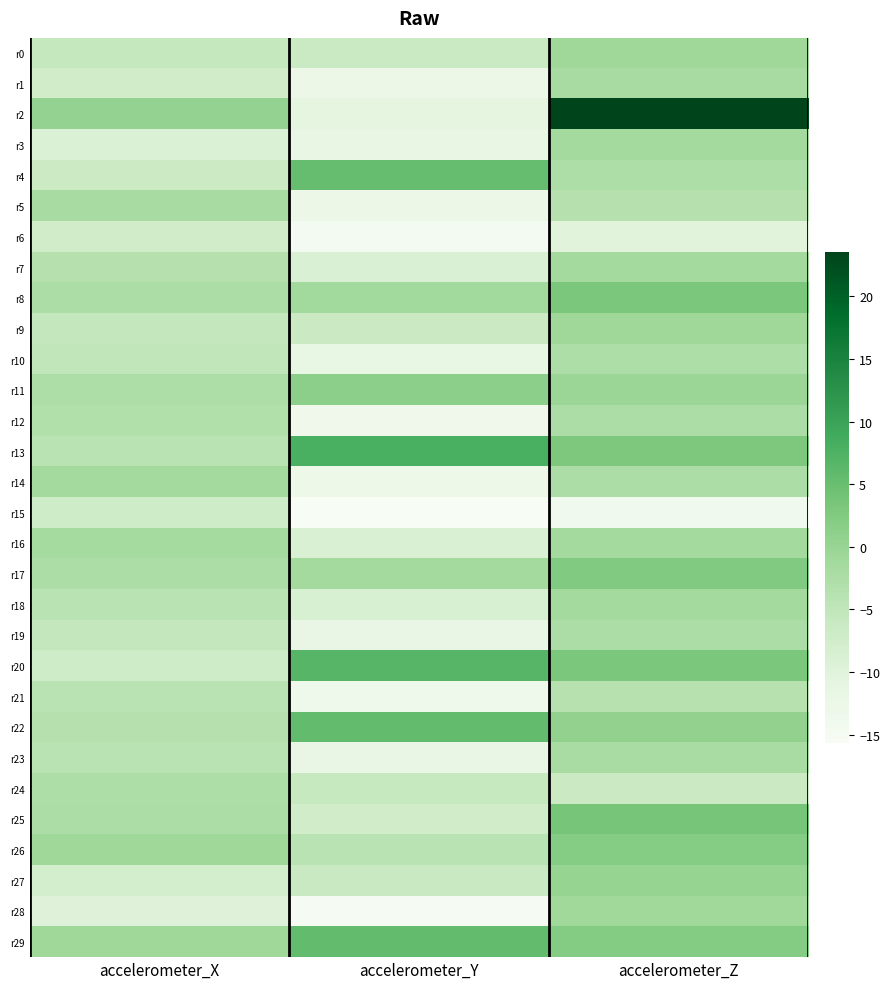

How many distinct data groups are displayed?

30